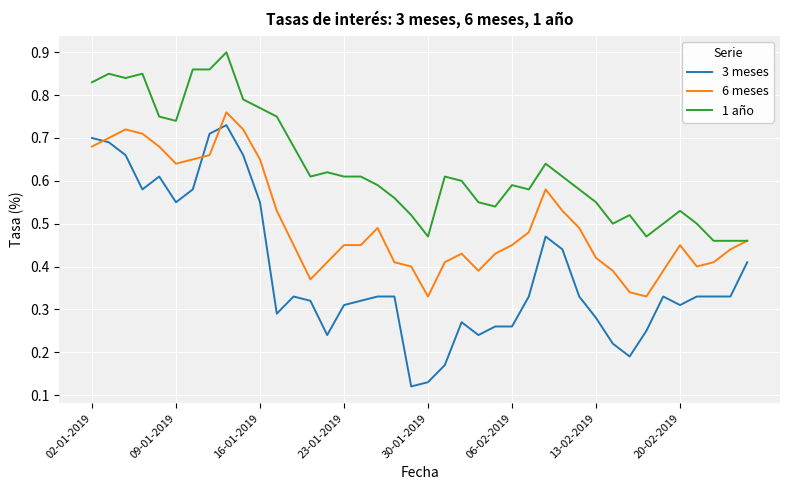

What are all the series names shown in the legend?

3 meses, 6 meses, 1 año